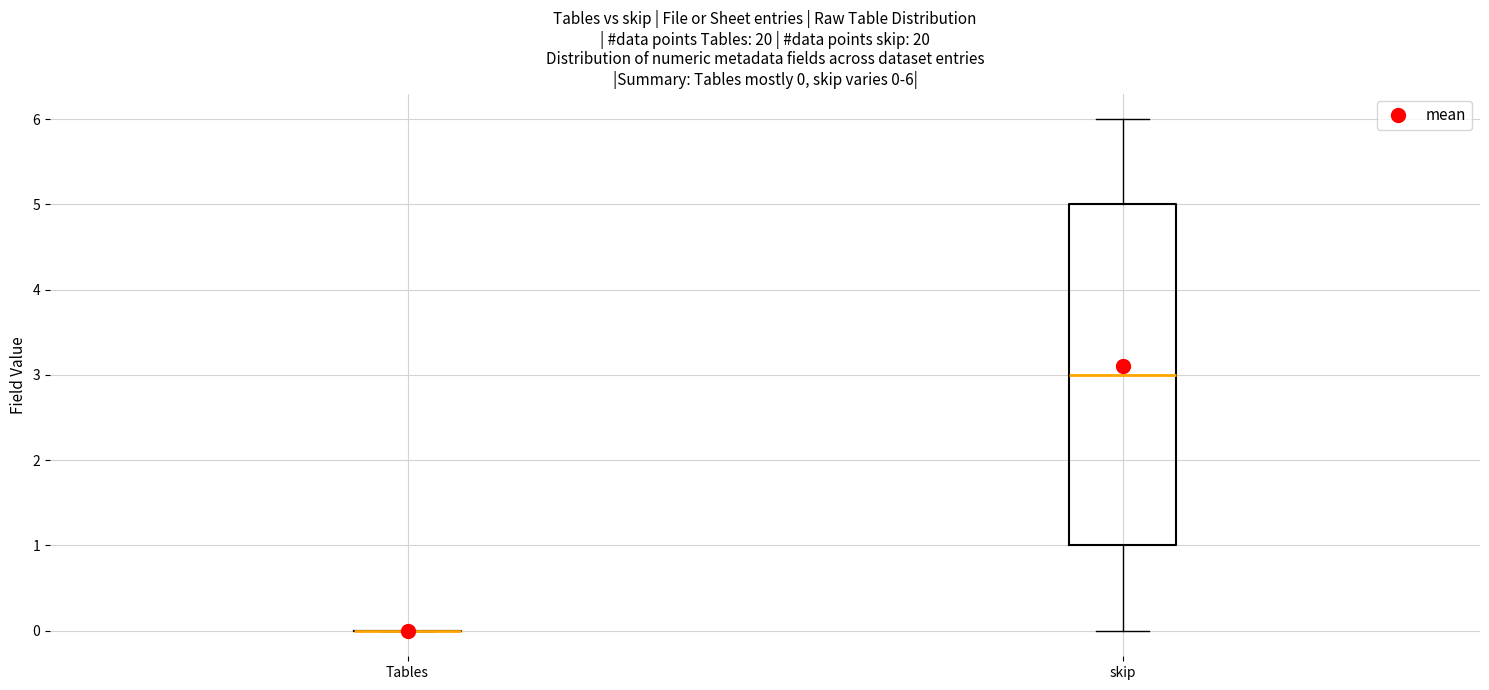

Comparing the boxes themselves (not the whiskers), which one is the tallest?

skip